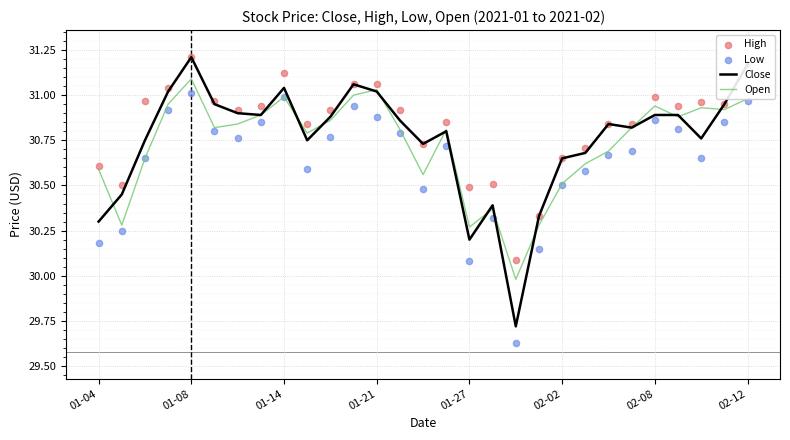

Which series contains the lowest Y value?

Low